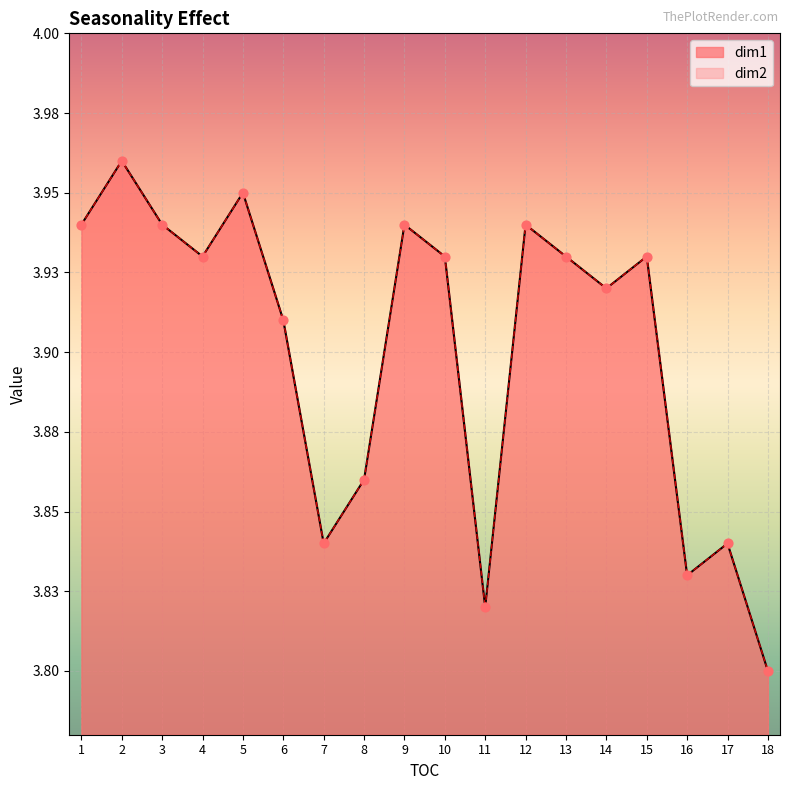

Which series has the largest total across all categories?

dim1